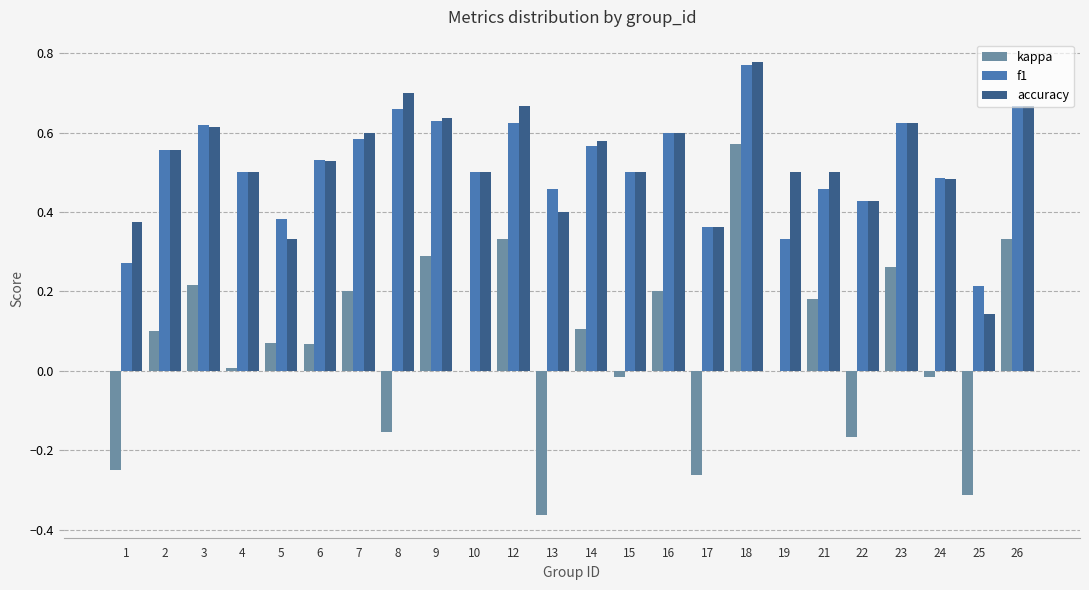

At which category is the sum across all series the highest?

18